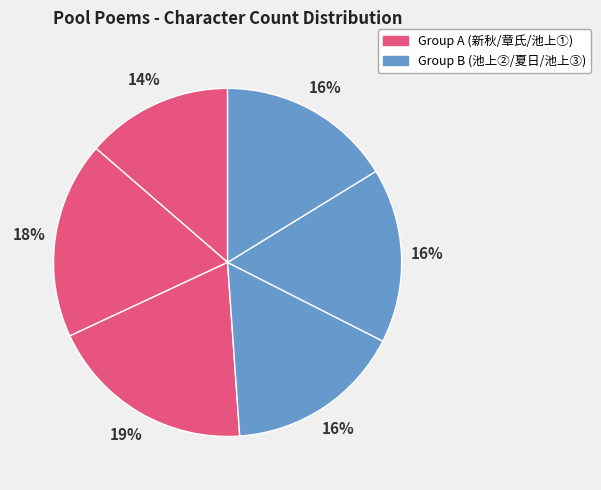

How many segments does this pie chart have?

6